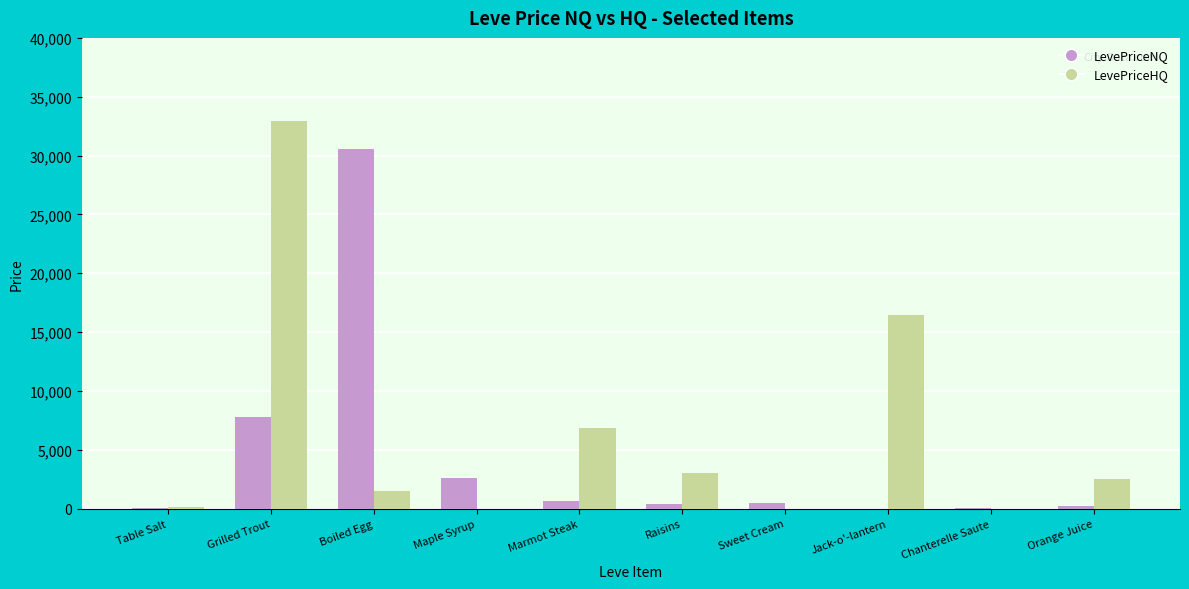

Which series has the largest total across all categories?

LevePriceHQ